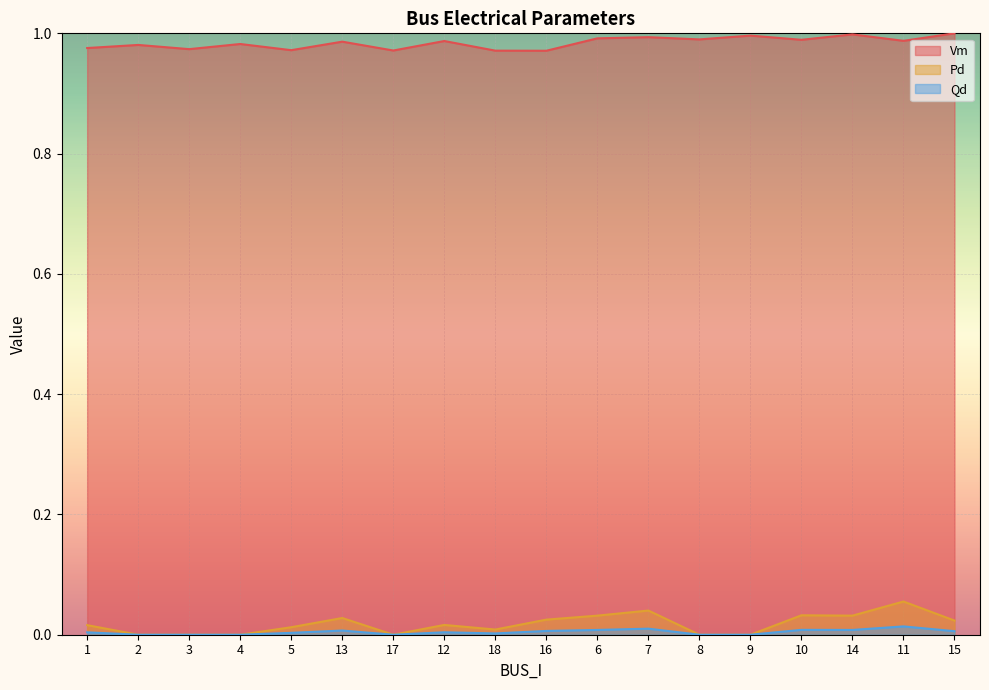

Does the chart display data point markers on the line(s)?

No